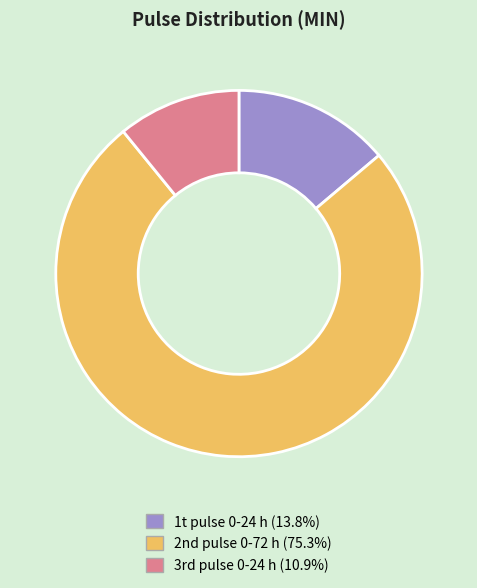

Is there a majority slice in this chart?

Yes